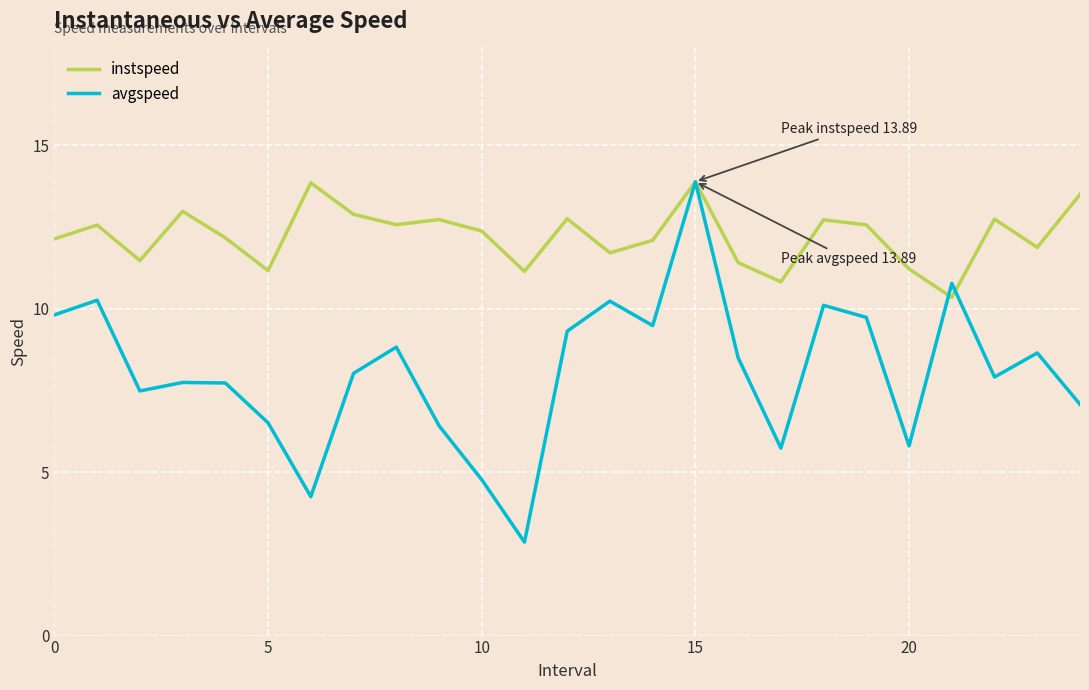

How many lines are shown in the chart?

2